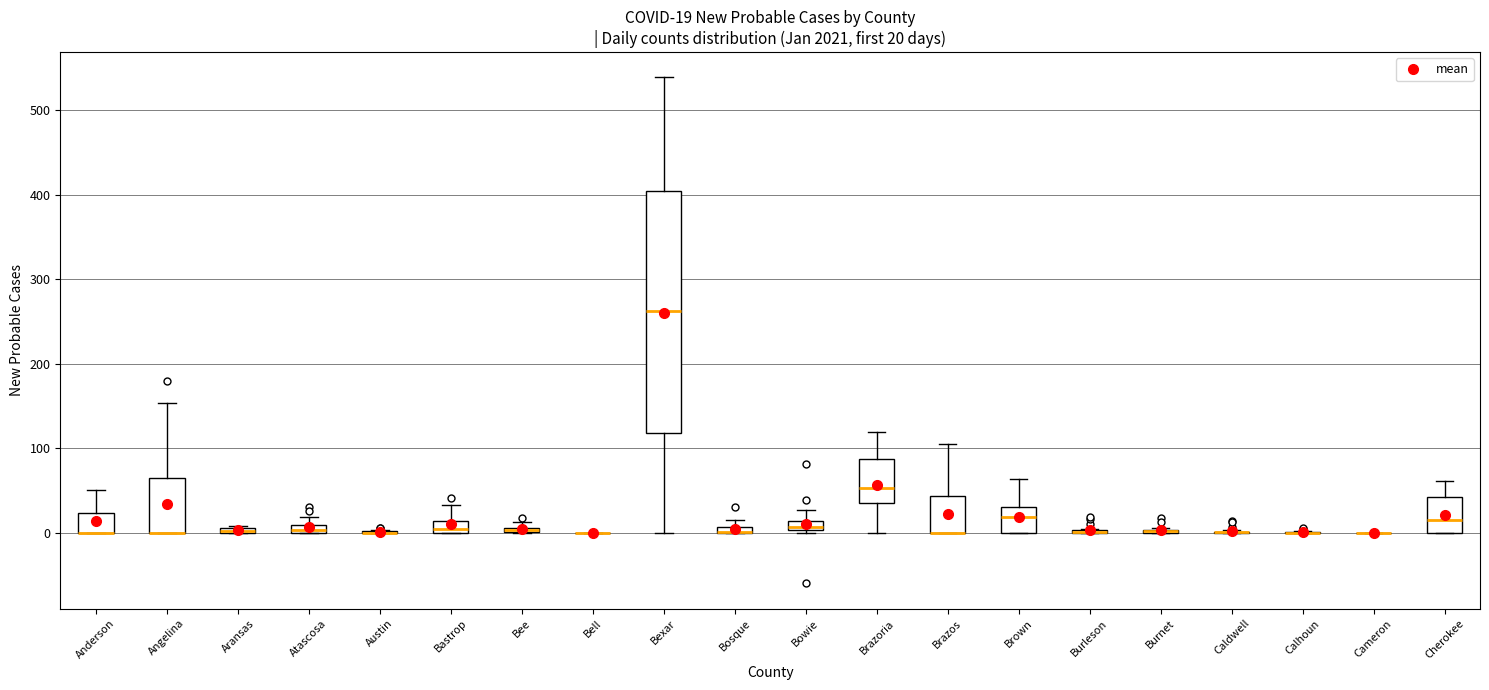

Which box is the tallest, from its lower edge to its upper edge?

Bexar